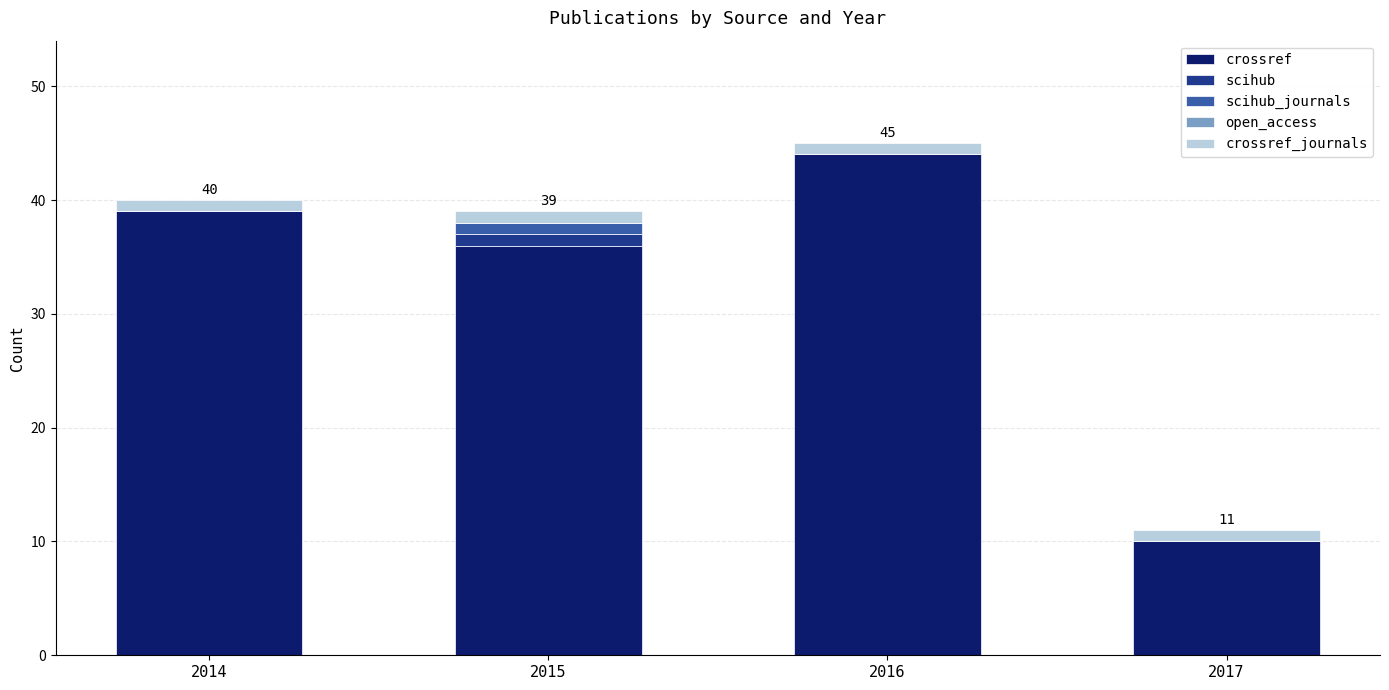

Reading left to right, list the values for the crossref series.

2014=39	2015=36	2016=44	2017=10